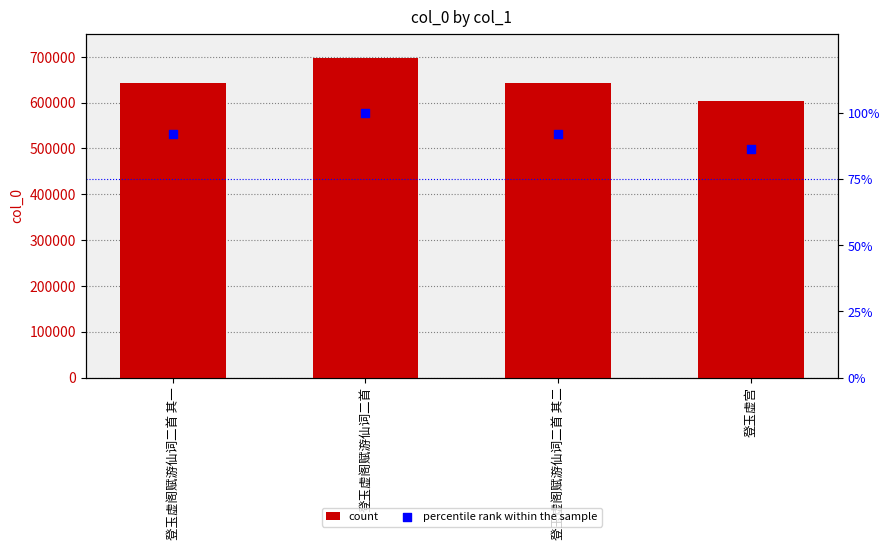

At which category is the sum across all series the highest?

登玉虚阁赋游仙词二首